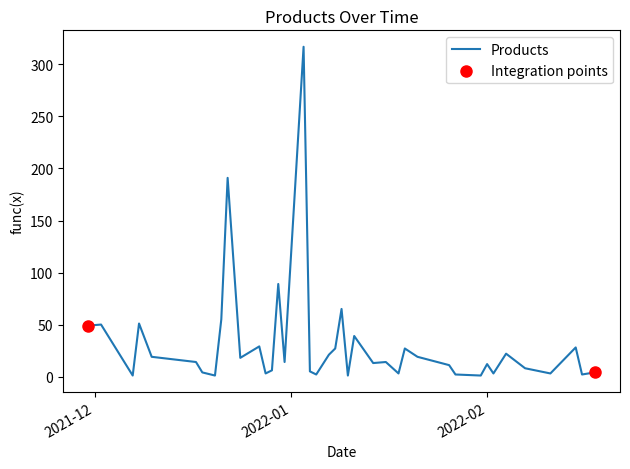

What is the difference between the maximum and minimum values?

316